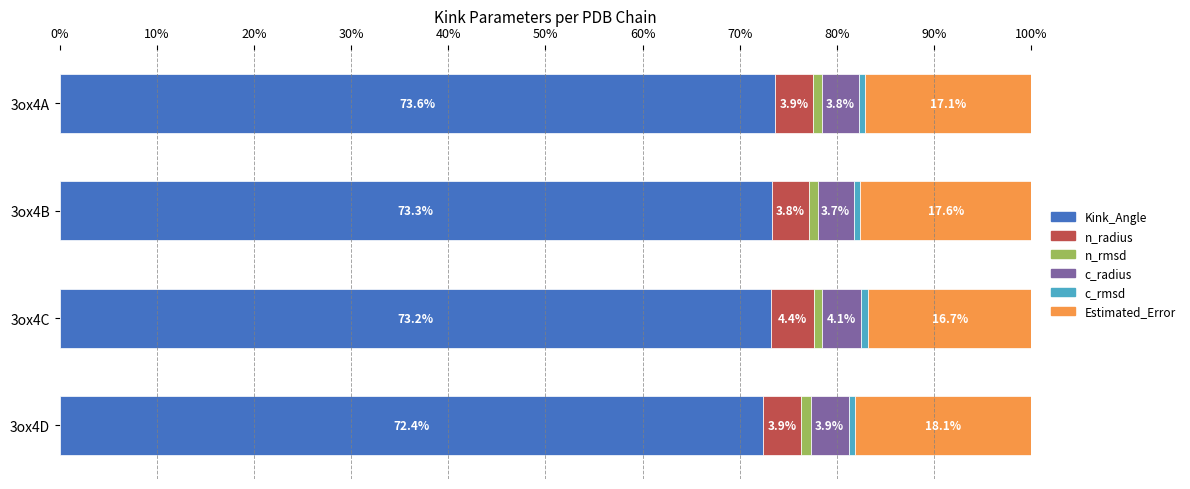

Where is Kink_Angle nearest to the value 73?

3ox4C